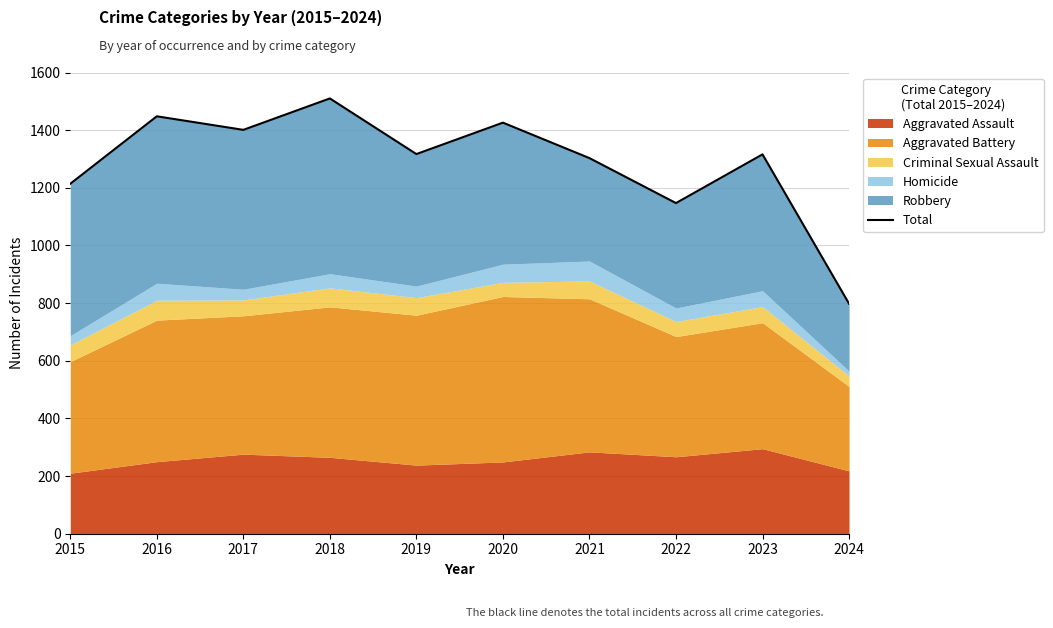

Reading right to left, extract all data points from this chart.

798	1316	1147	1303	1426	1317	1510	1401	1448	1214